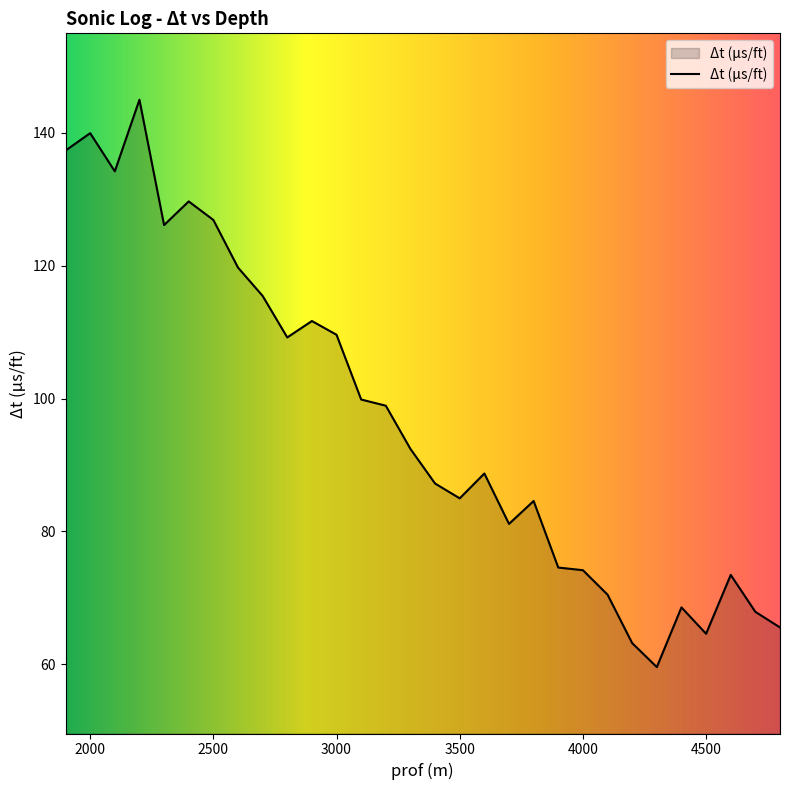

What is the difference between the maximum and minimum values?

85.4